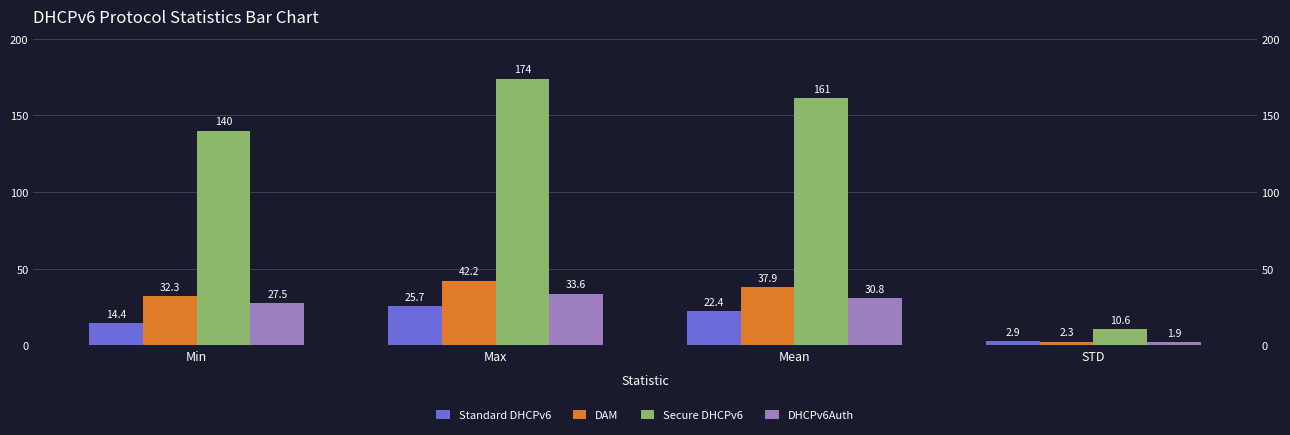

What is the difference between the highest and lowest values at STD?

8.7